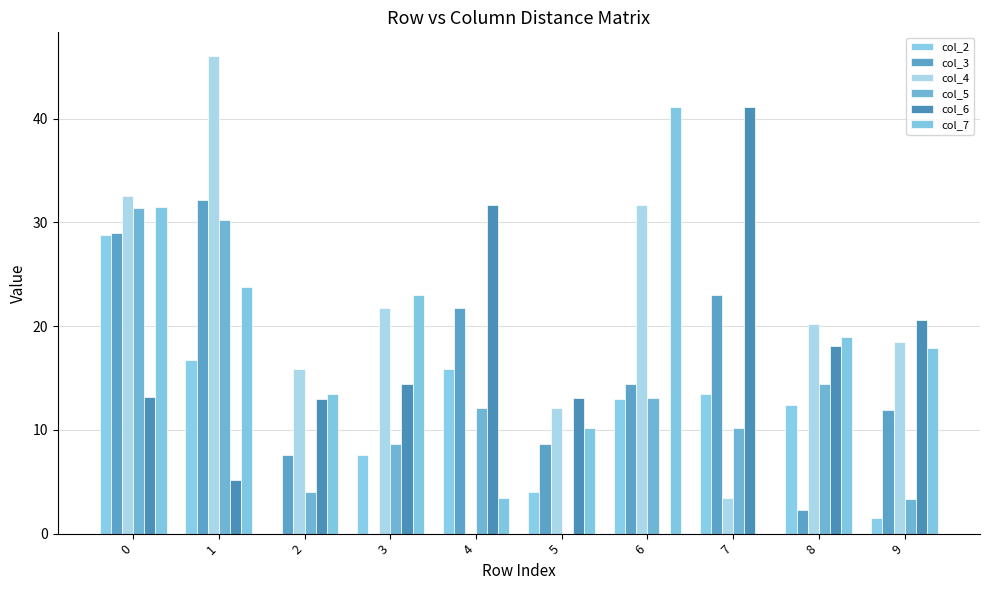

What is the total value across all series at 7?

91.2